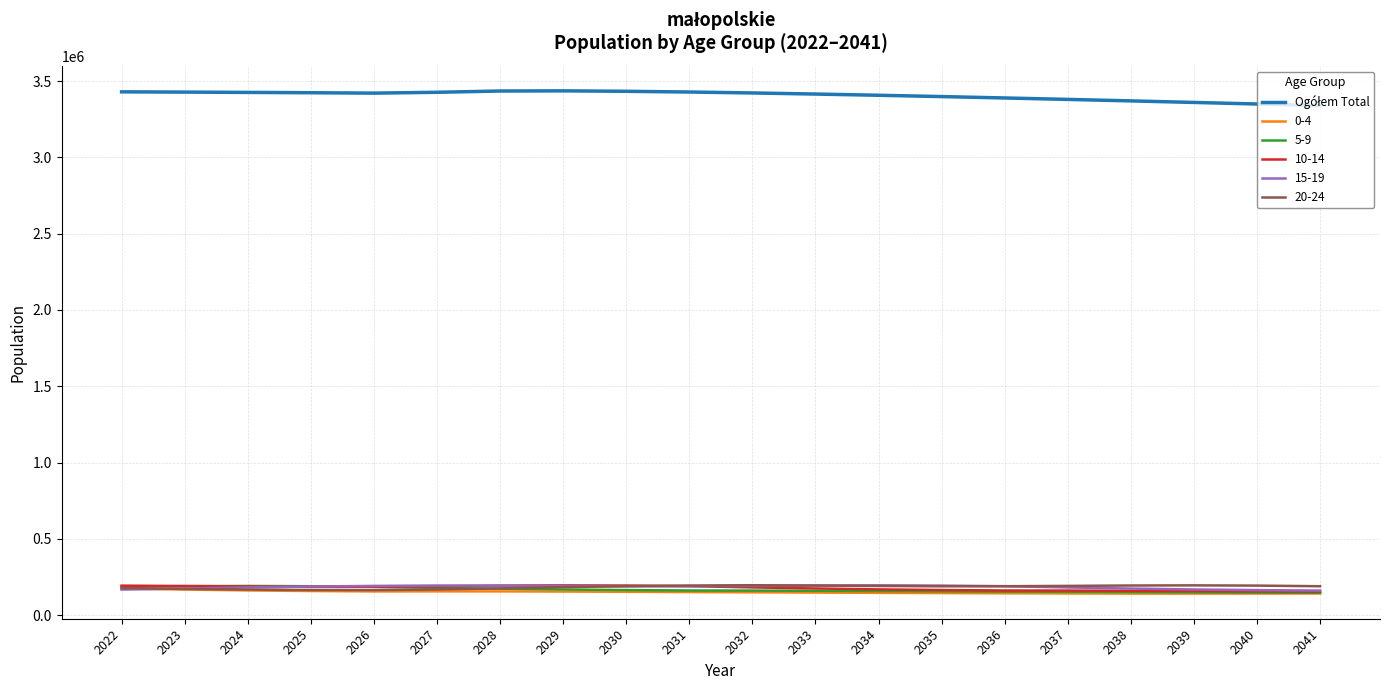

What is the spread (max minus min) of values at 2040?

3206863